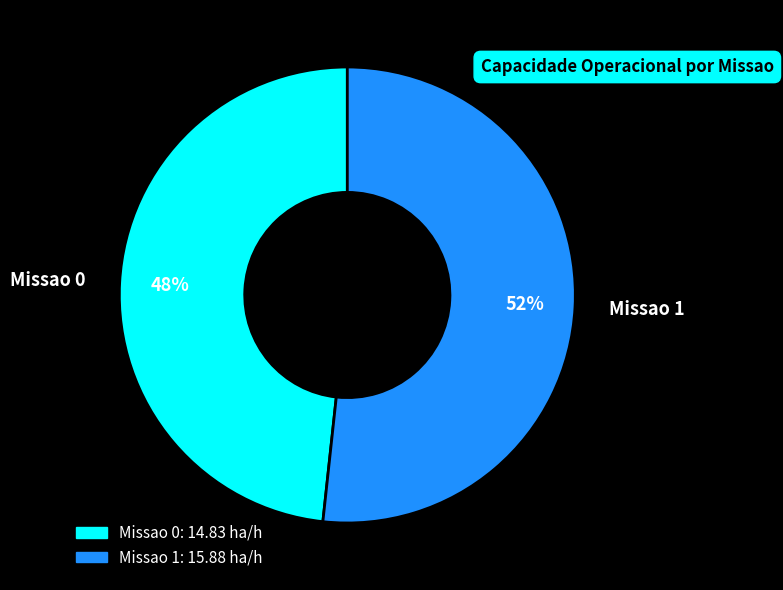

To the nearest percent, what is the combined percentage of Missao 1 and Missao 0?

100%